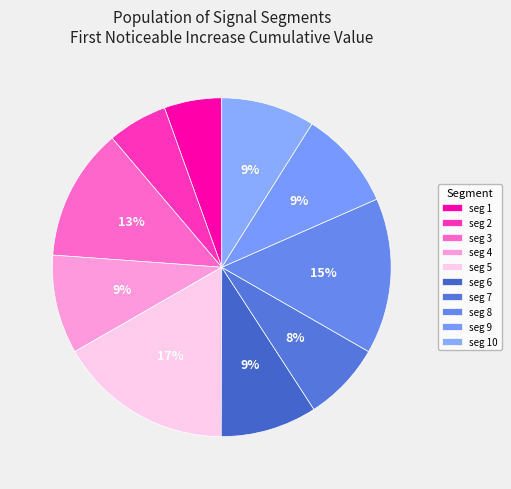

To the nearest percent, what is the average slice percentage?

10%